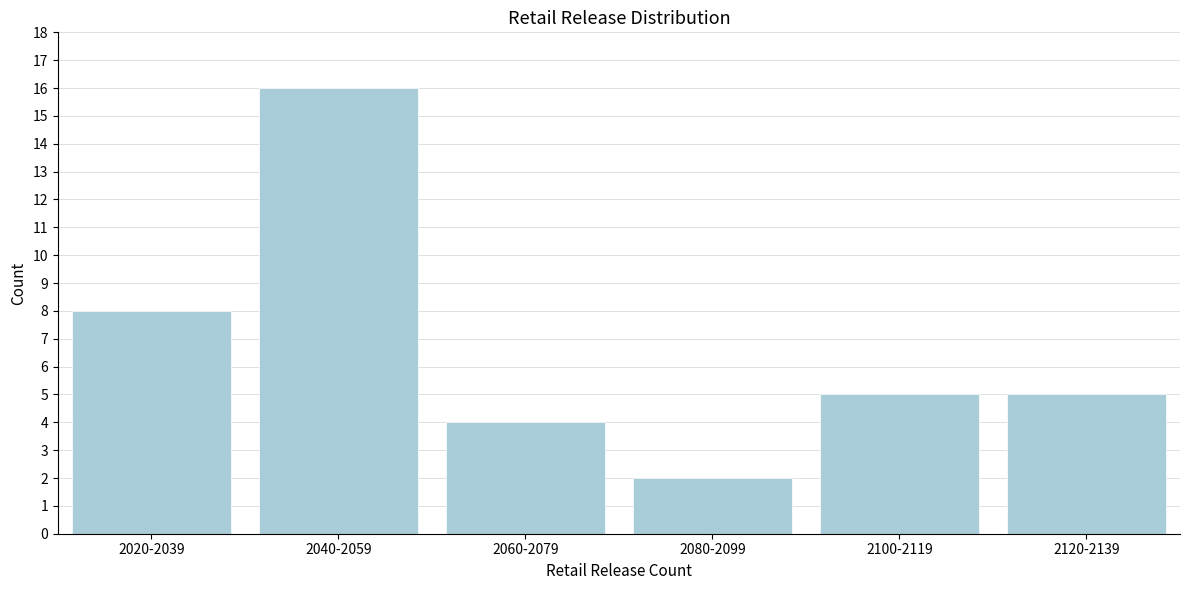

Reading left to right, what are all the values shown in this chart?

8	16	4	2	5	5